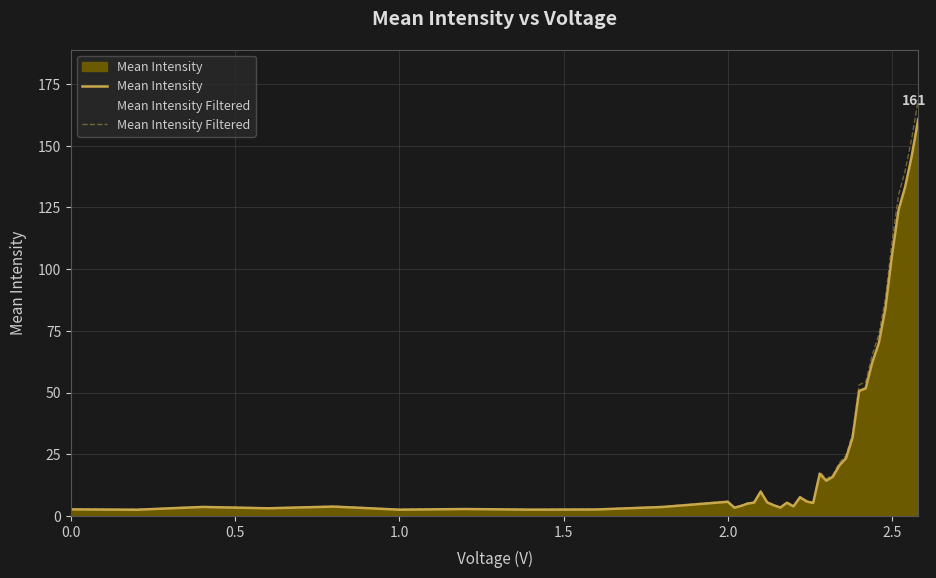

Which series has the widest spread of values?

Mean Intensity Filtered